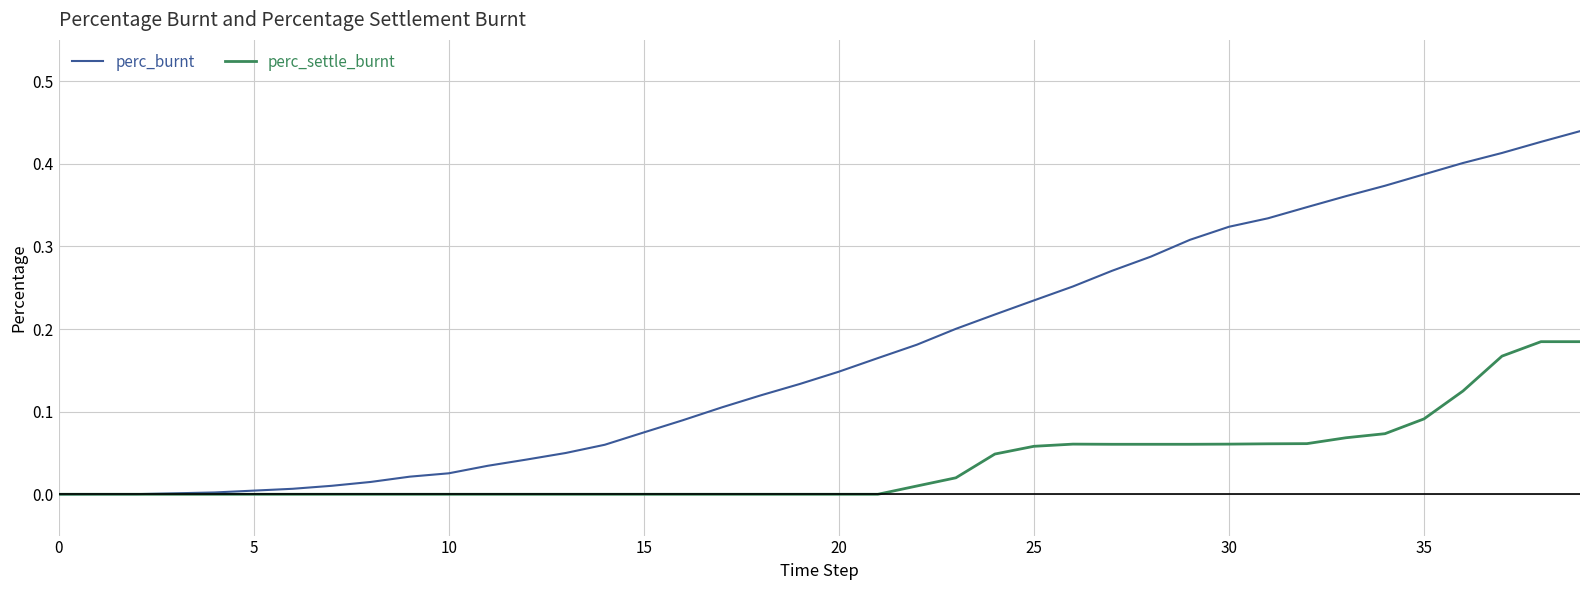

Which series has the widest spread of values?

perc_burnt